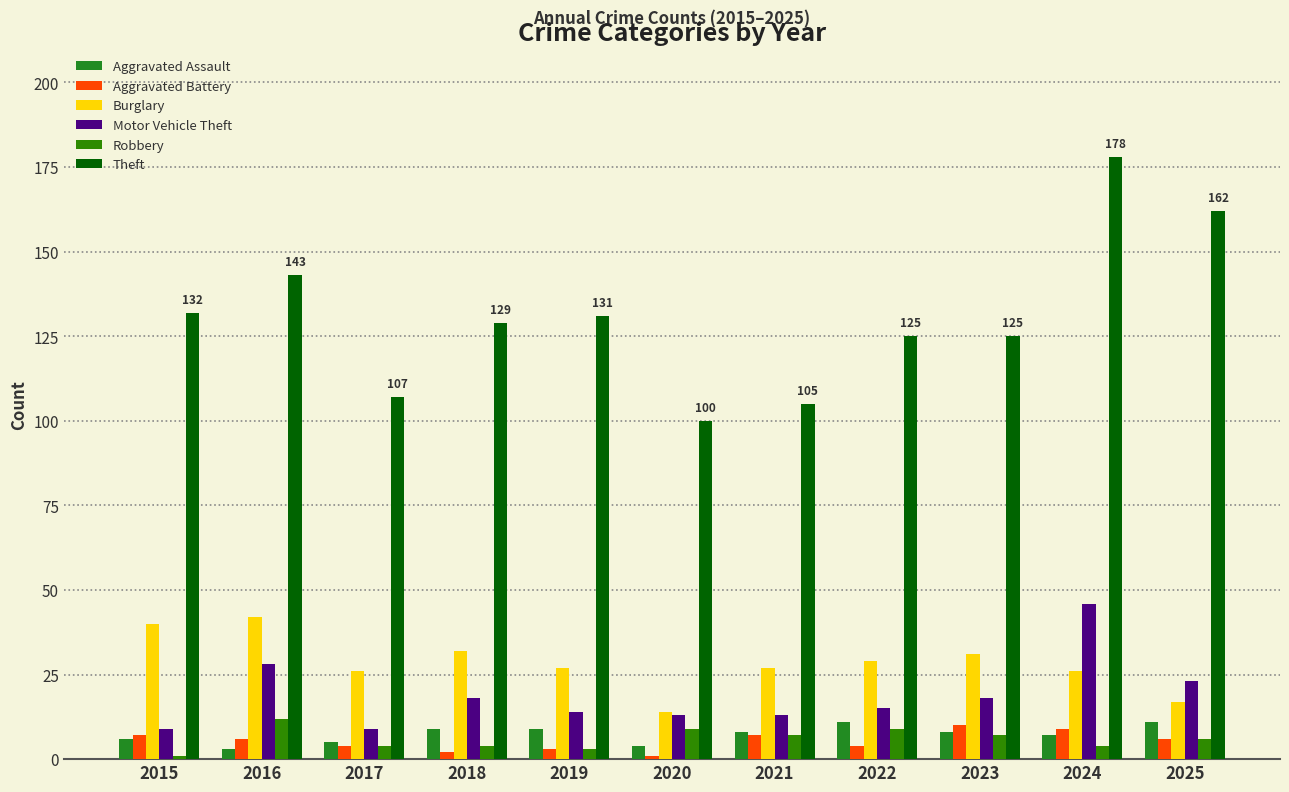

How many groups of bars are there?

11